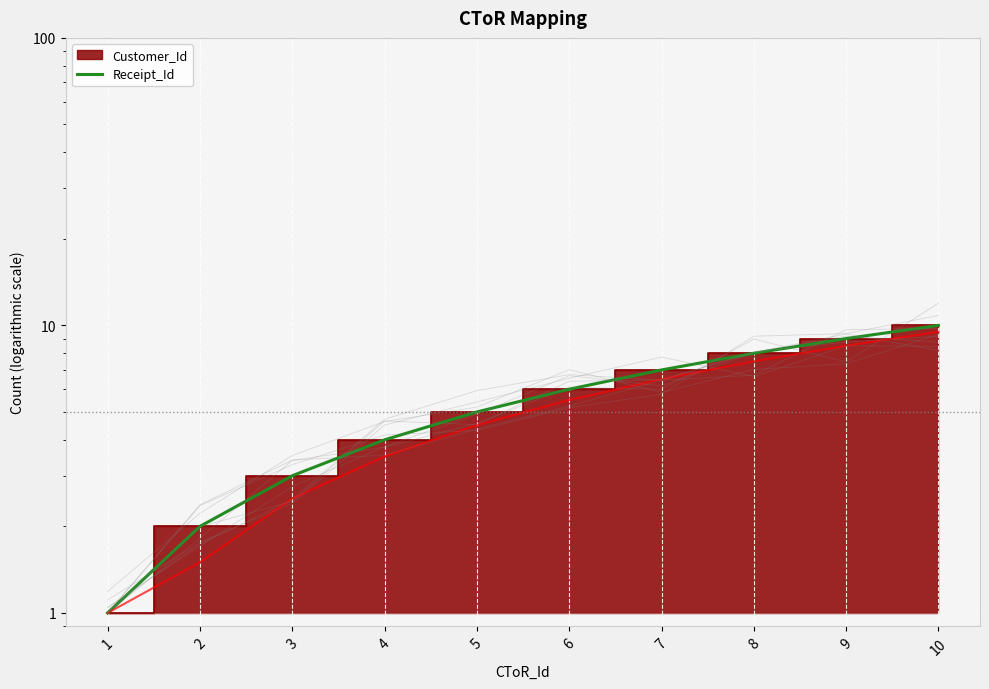

List the labels in order of value, largest first.

10, 9, 8, 7, 6, 5, 4, 3, 2, 1